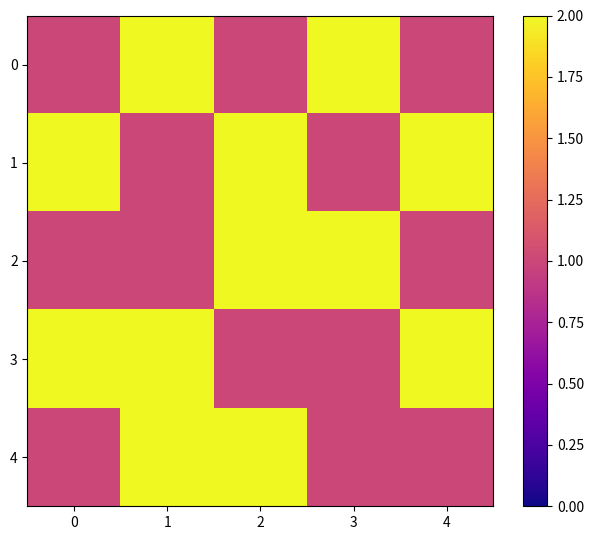

What is the smallest value displayed?

1